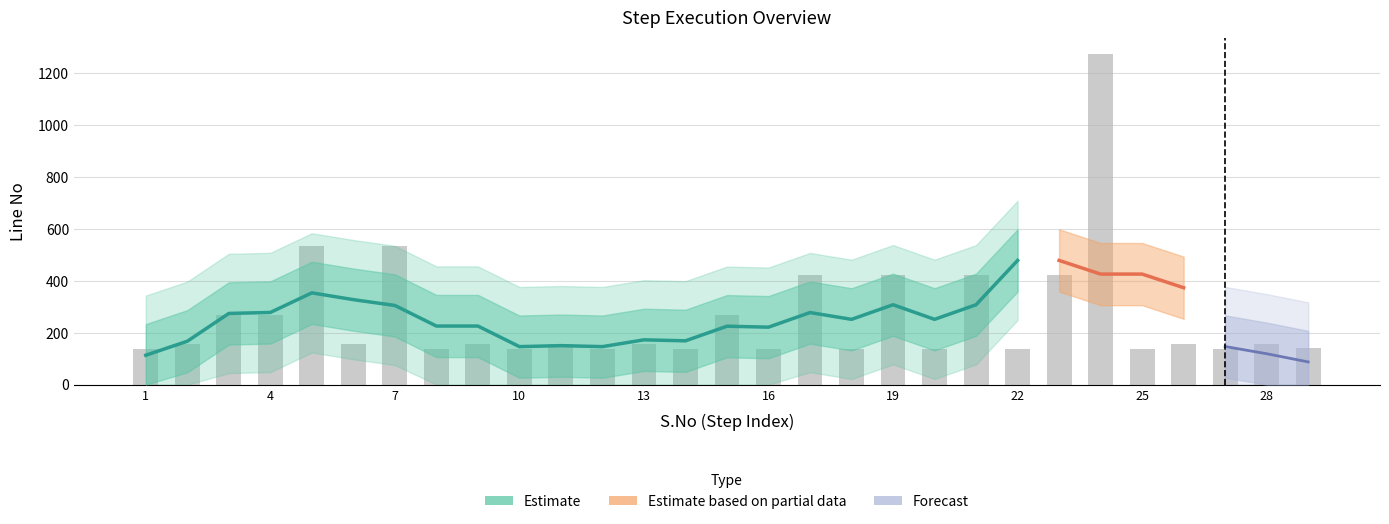

What is the sum of the values at 4 and 23?

691